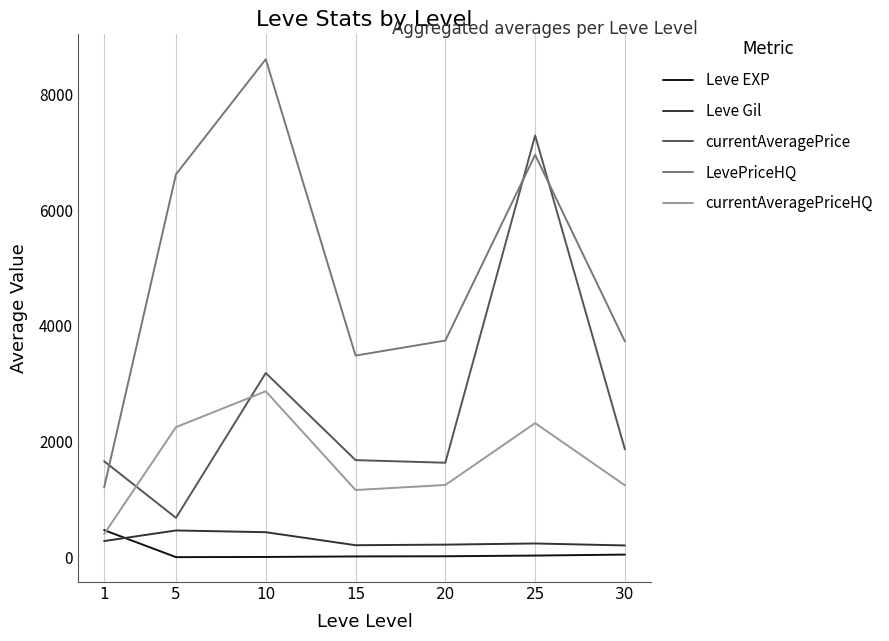

How many values in the currentAveragePrice series are below 1679?

3